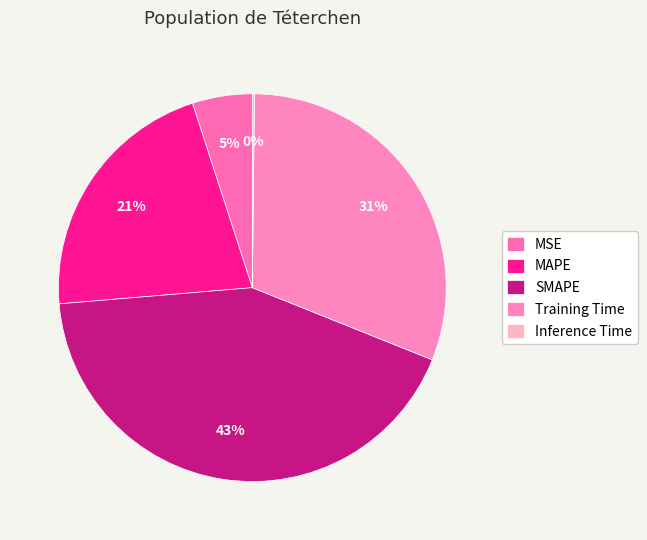

Rank the categories by value from lowest to highest.

Inference Time, MSE, MAPE, Training Time, SMAPE